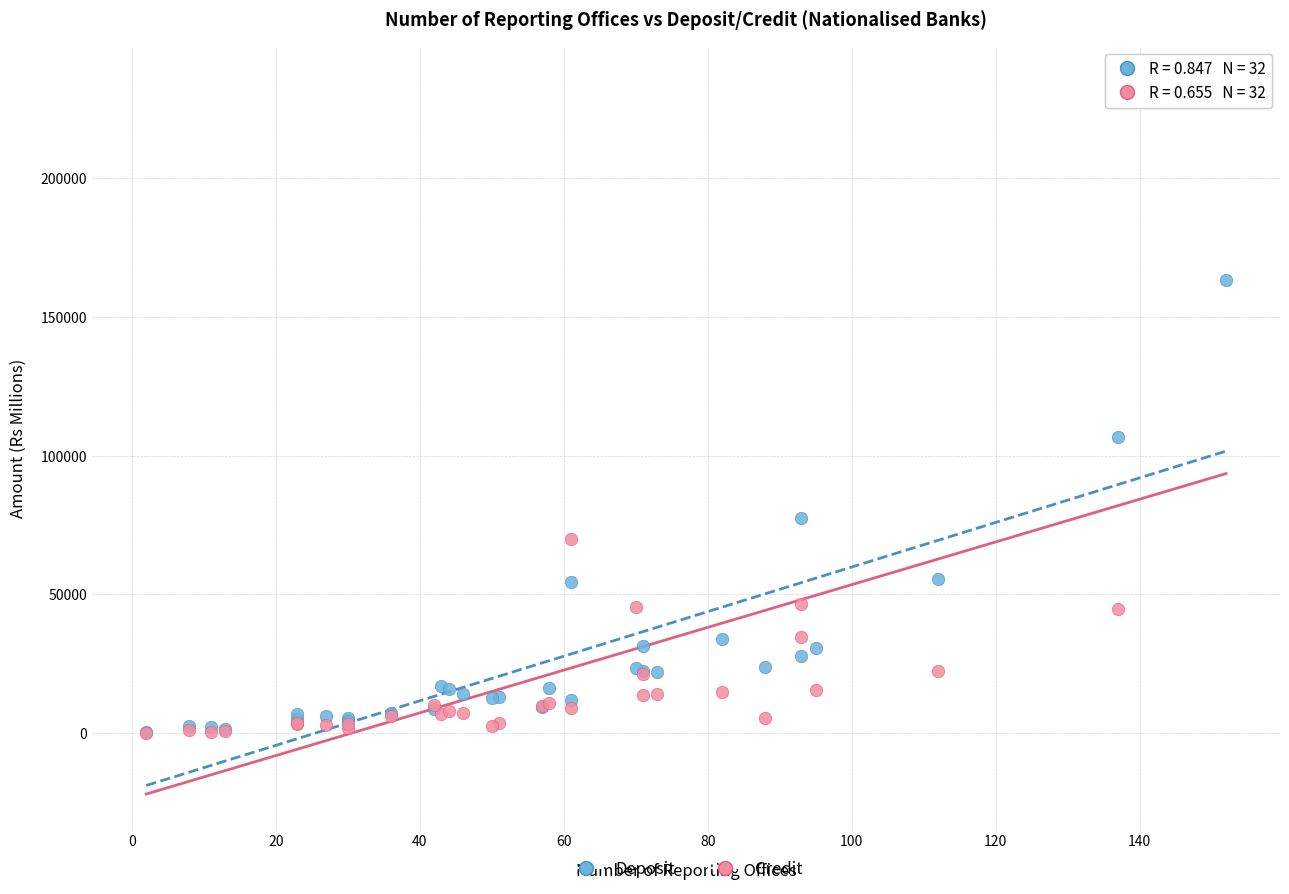

Which series has the widest spread of Y values?

Credit